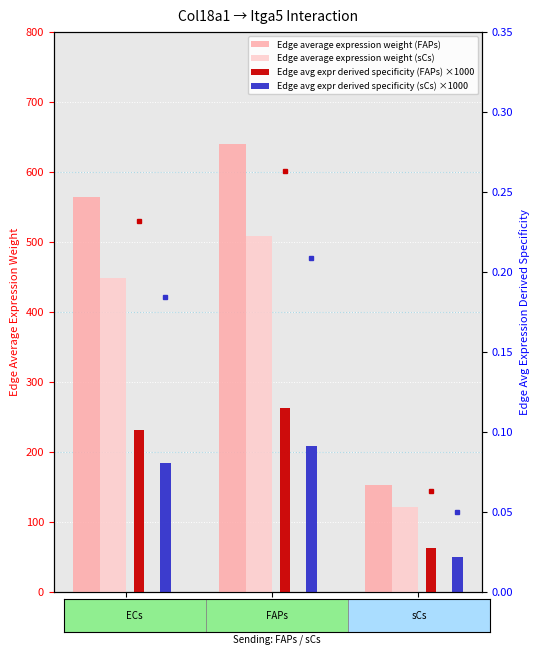

What is the label of the 1st bar from the left?

ECs